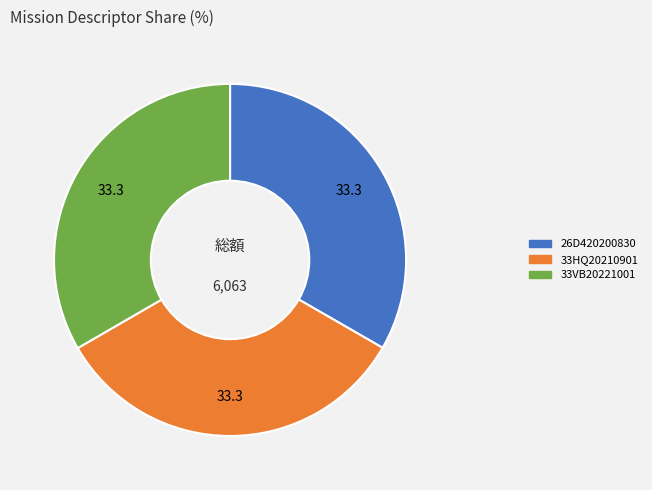

Combined, do 33VB20221001 and 26D420200830 account for over 50%?

Yes